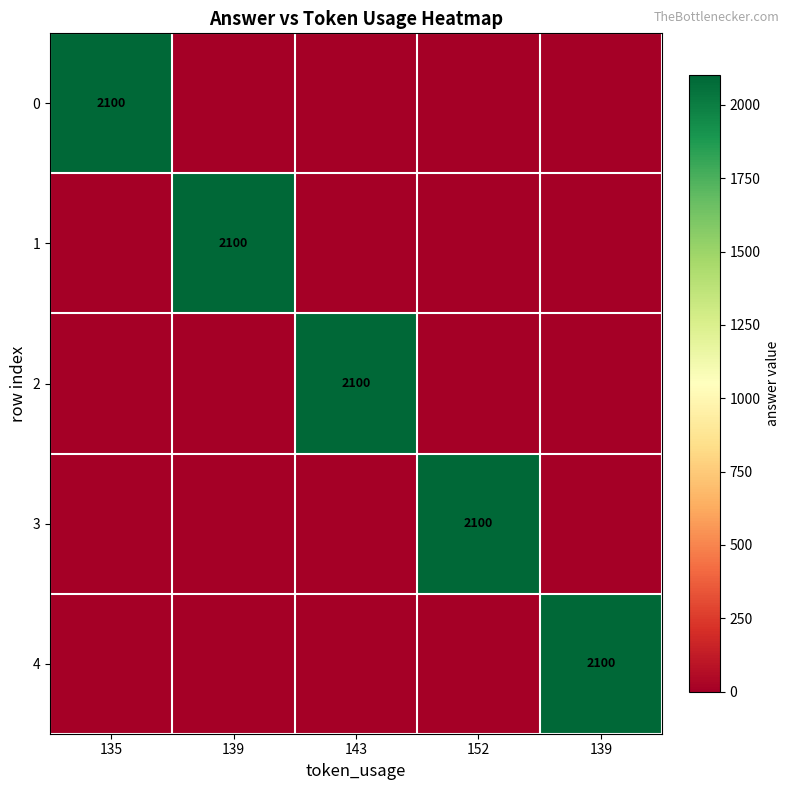

Between 152 and 139, which series saw the biggest shift?

3